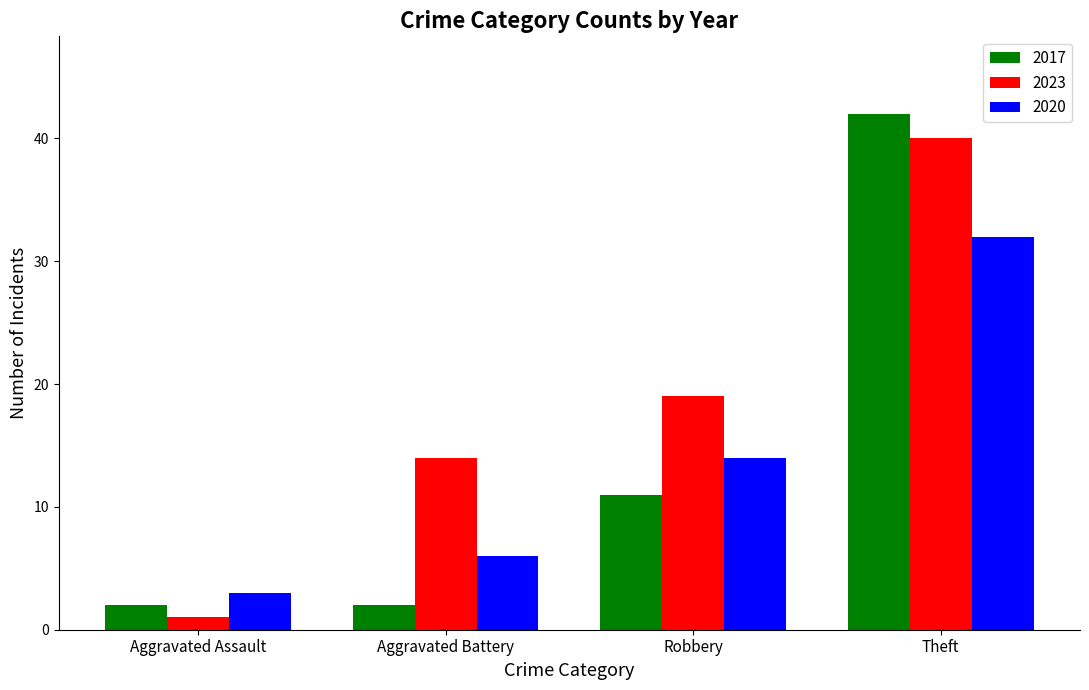

What is the average value of the 2020 series?

14